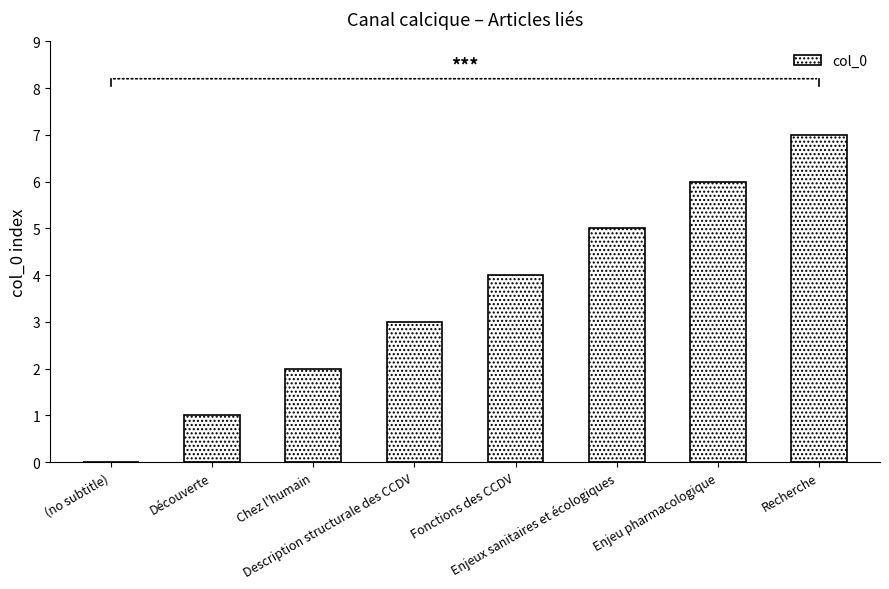

Is it true that the value at Recherche is 7?

True